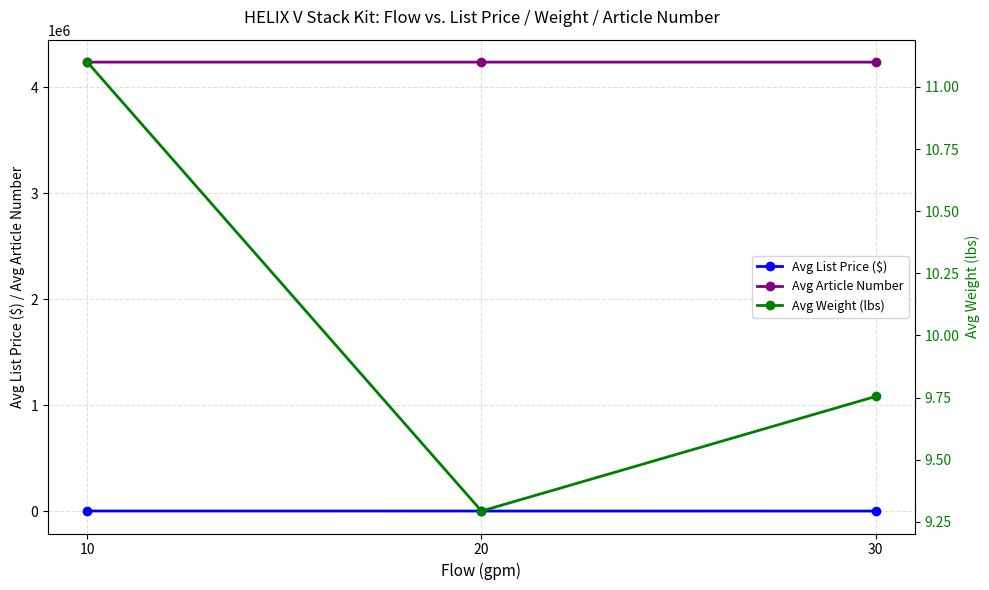

Reading left to right, list all the values displayed in this chart.

Avg List Price ($): 1569.1	1249.5	1008.8
Avg Article Number: 4237409.5	4237429.0	4237314.0
Avg Weight (lbs): 11.1	9.3	9.8